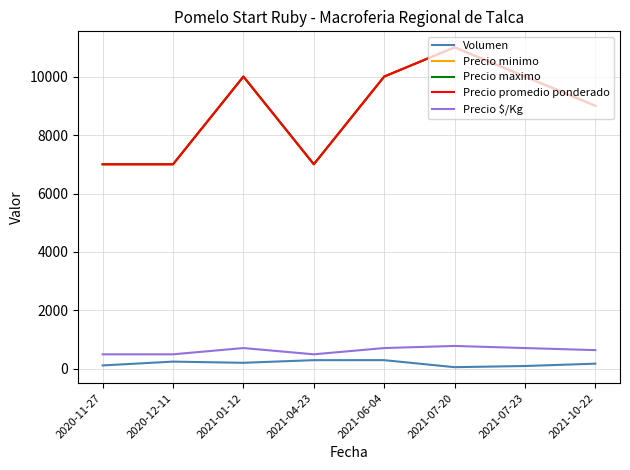

Does the chart display data point markers on the line(s)?

No